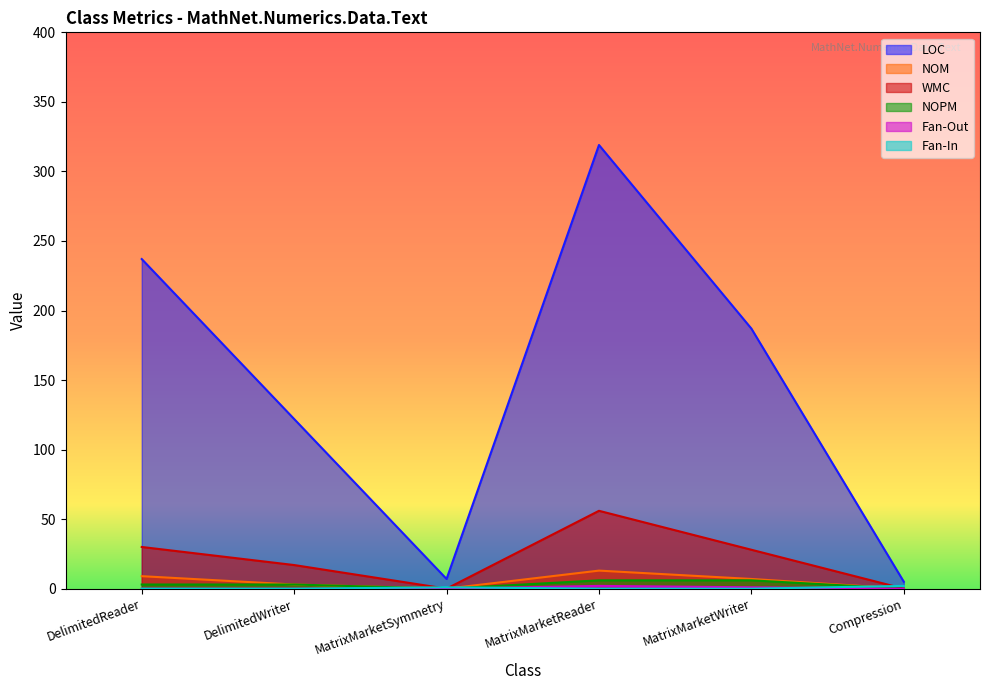

Reading left to right, transcribe all the data shown in this chart.

LOC: DelimitedReader=237	DelimitedWriter=122	MatrixMarketSymmetry=7	MatrixMarketReader=319	MatrixMarketWriter=187	Compression=5
NOM: DelimitedReader=9	DelimitedWriter=3	MatrixMarketSymmetry=0	MatrixMarketReader=13	MatrixMarketWriter=7	Compression=0
WMC: DelimitedReader=30	DelimitedWriter=17	MatrixMarketSymmetry=0	MatrixMarketReader=56	MatrixMarketWriter=28	Compression=0
NOPM: DelimitedReader=3	DelimitedWriter=3	MatrixMarketSymmetry=0	MatrixMarketReader=6	MatrixMarketWriter=6	Compression=0
Fan-Out: DelimitedReader=0	DelimitedWriter=0	MatrixMarketSymmetry=0	MatrixMarketReader=2	MatrixMarketWriter=1	Compression=0
Fan-In: DelimitedReader=0	DelimitedWriter=0	MatrixMarketSymmetry=1	MatrixMarketReader=0	MatrixMarketWriter=0	Compression=2